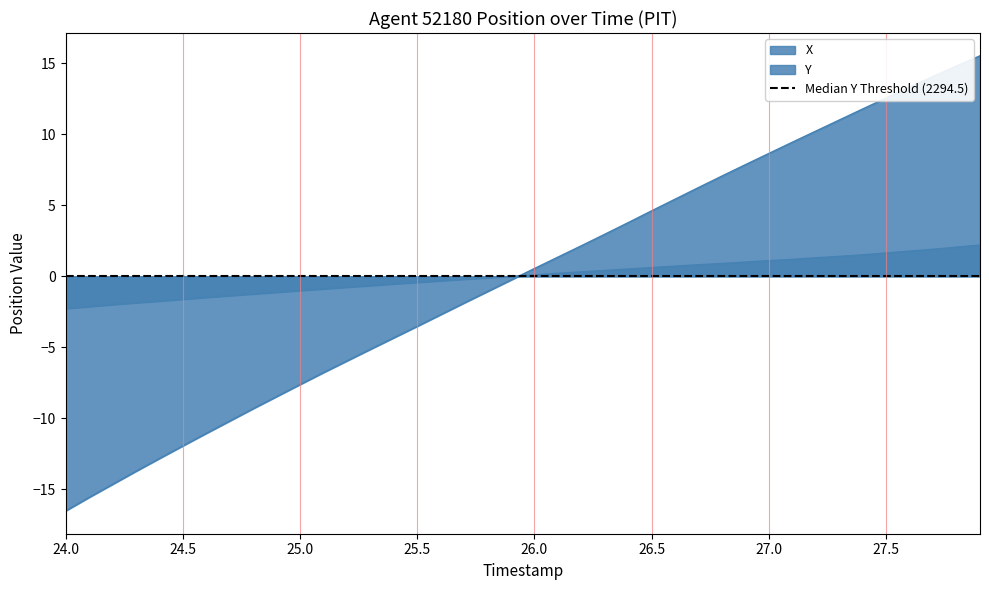

How many times do X and Y cross each other?

1